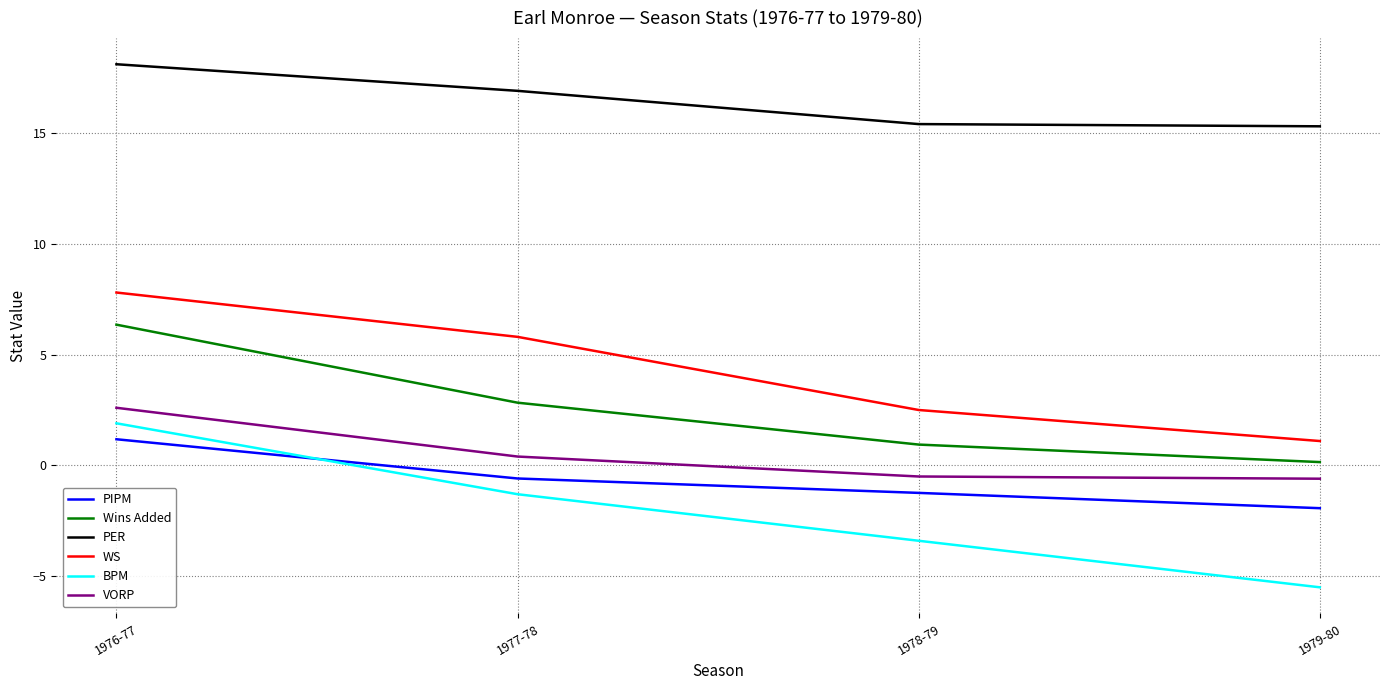

What is the difference between the highest and lowest values at 1976-77?

16.9